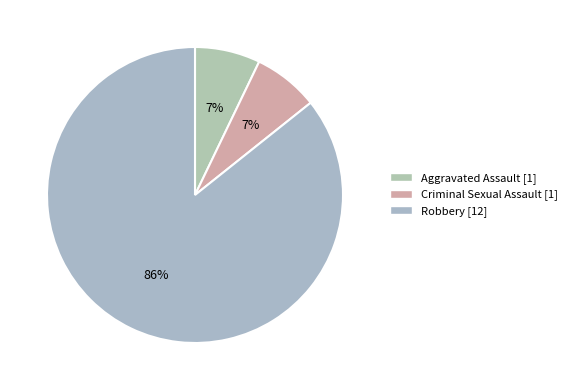

Do Robbery and Criminal Sexual Assault together represent more than half of the pie?

Yes